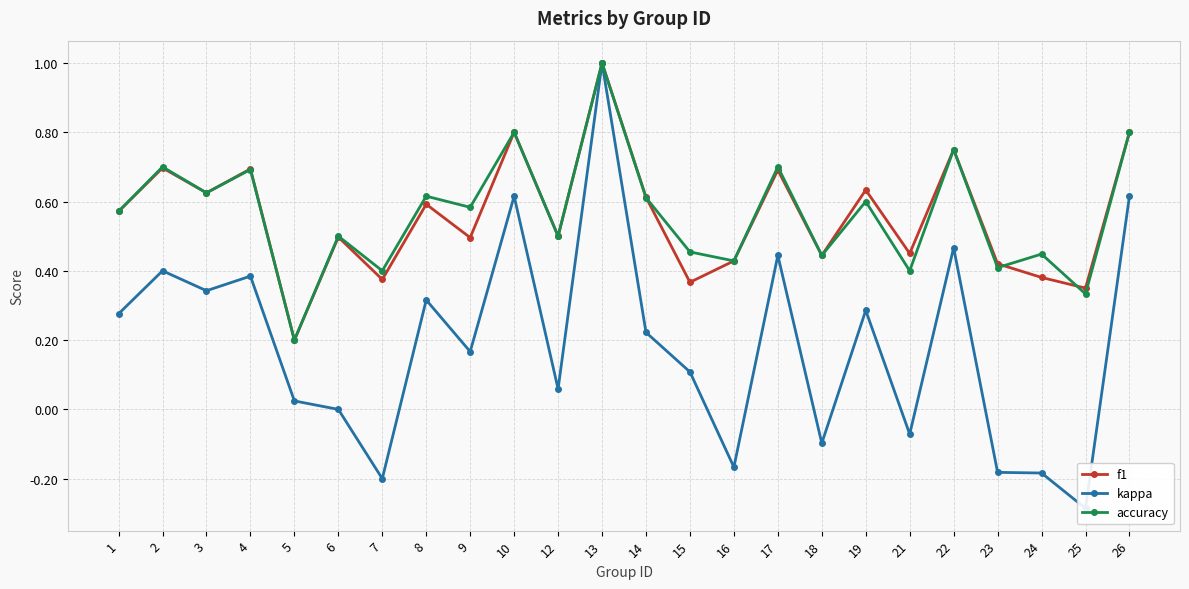

What is the difference between the maximum and second lowest values in the accuracy series?

0.7